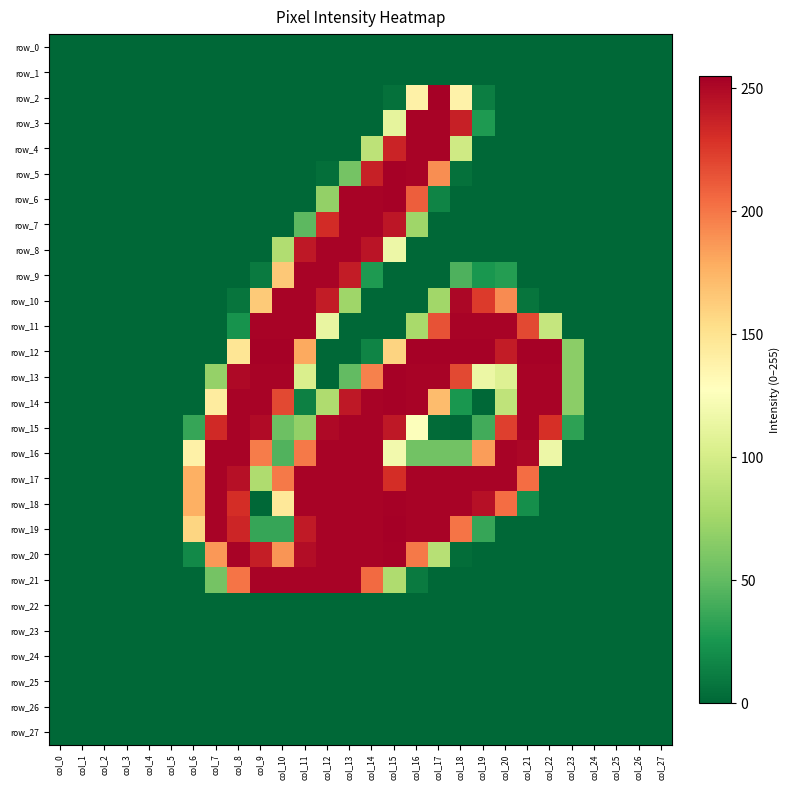

Is it true that row_0 equals 0 at col_7?

True